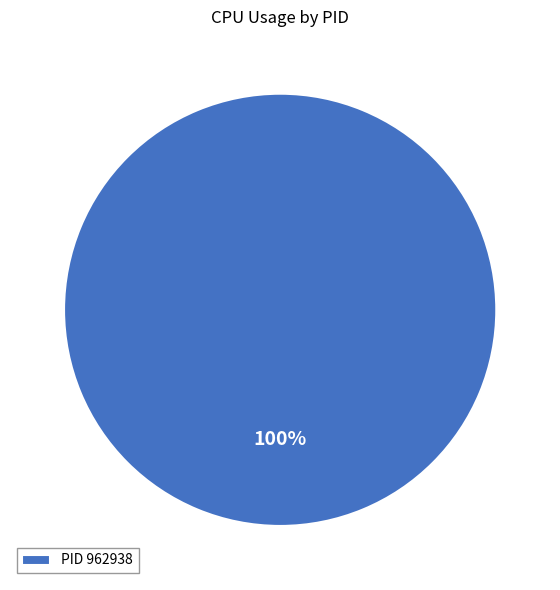

How many slices are in this pie chart?

1